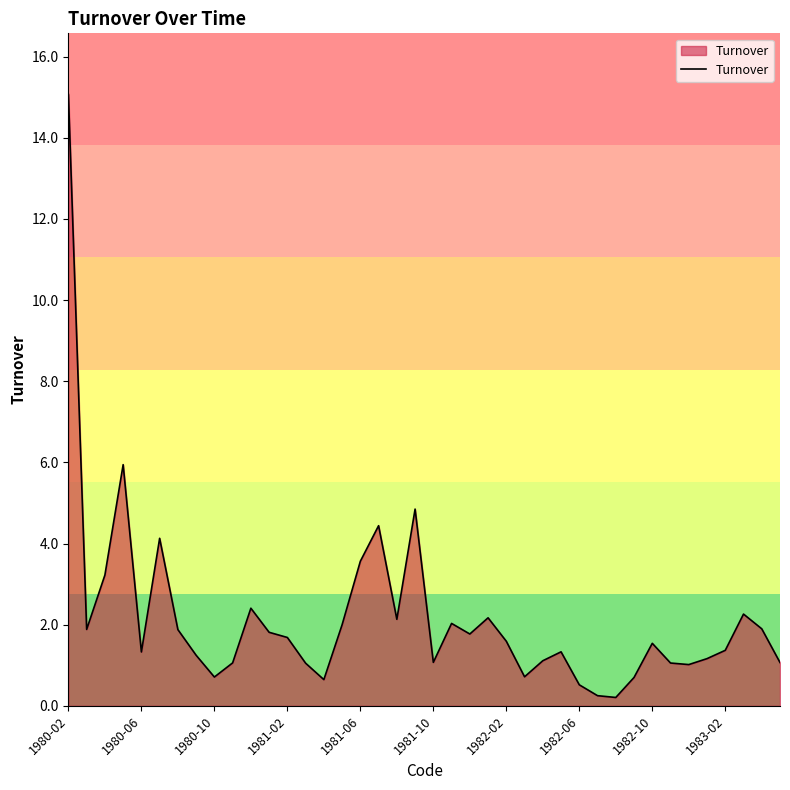

What is the minimum value shown in the chart?

0.2